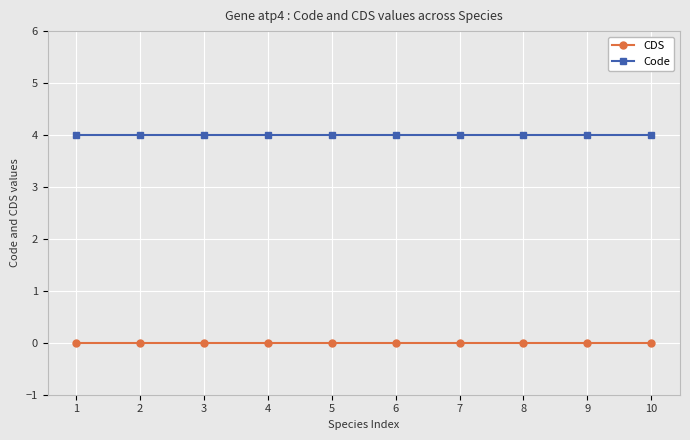

At how many categories does at least one series exceed 0?

10